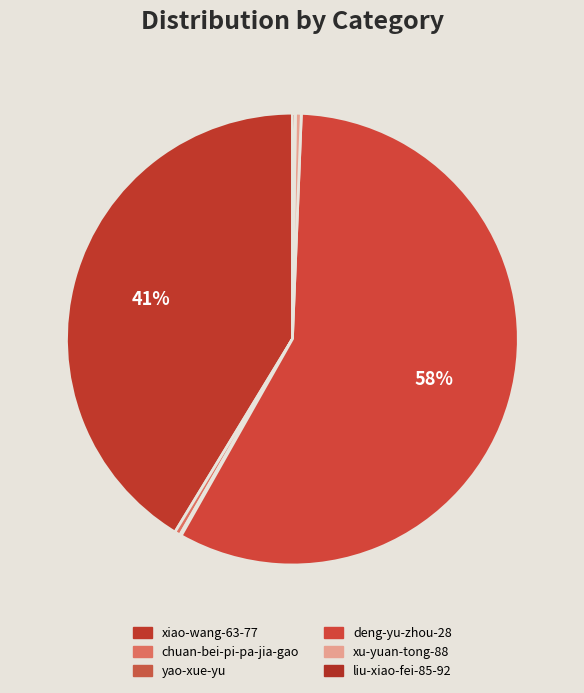

The deng-yu-zhou-28 slice represents 58% of the pie. True or false?

True